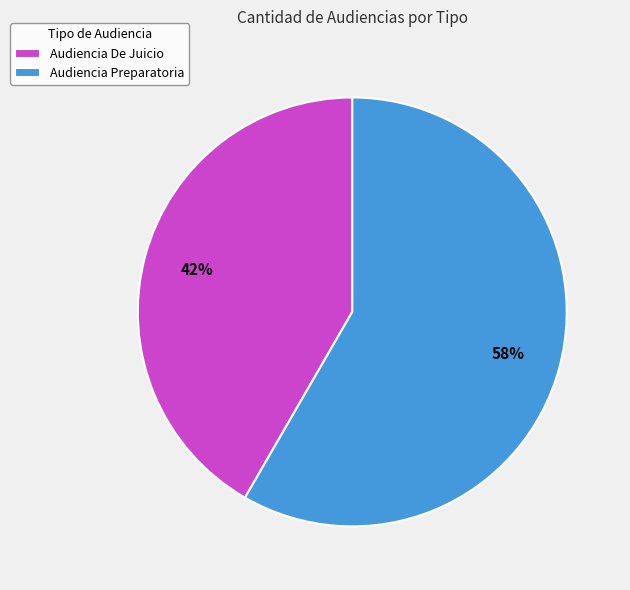

Which category has the biggest portion of the pie?

Audiencia Preparatoria